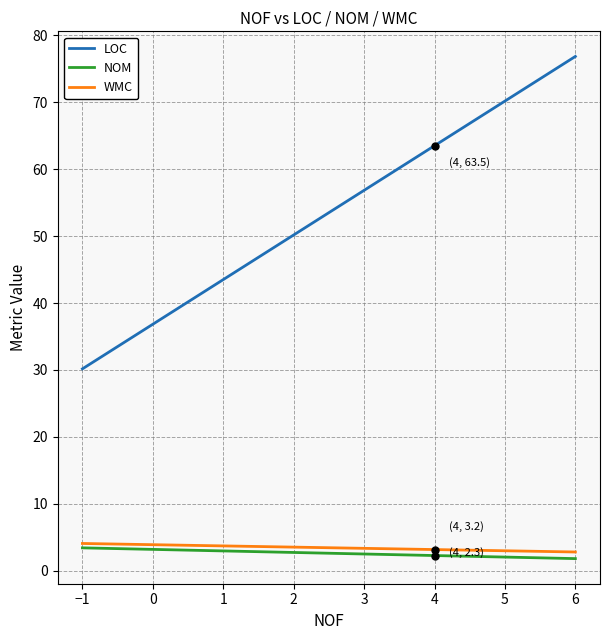

What is the lowest value of the LOC series?

30.2